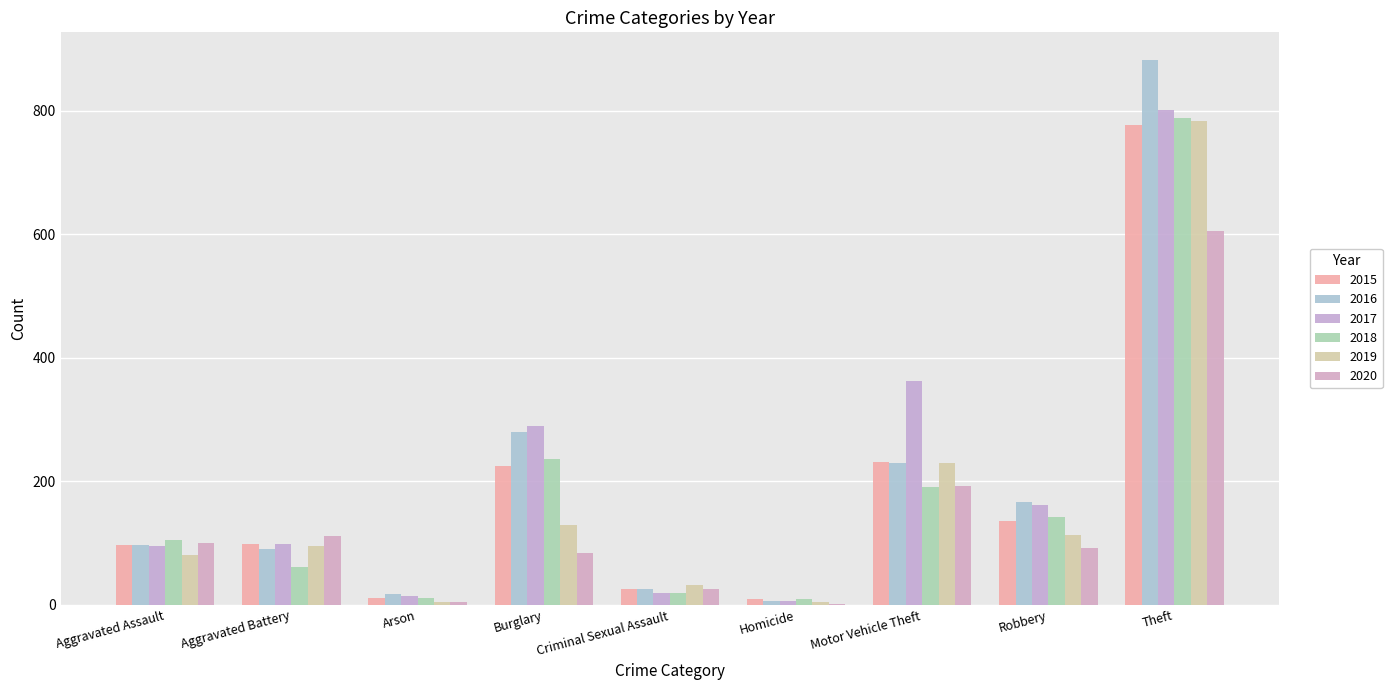

Rank the series by their maximum value, from highest to lowest.

2016, 2017, 2018, 2019, 2015, 2020